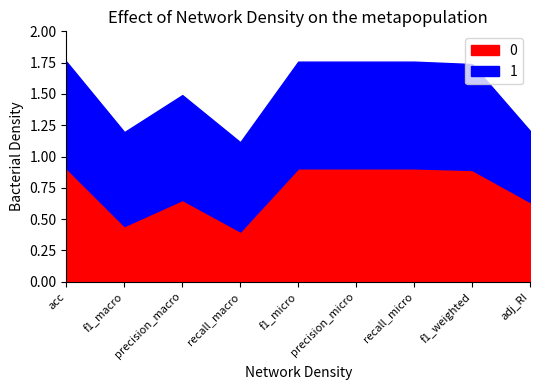

Count the number of data series in this chart.

2